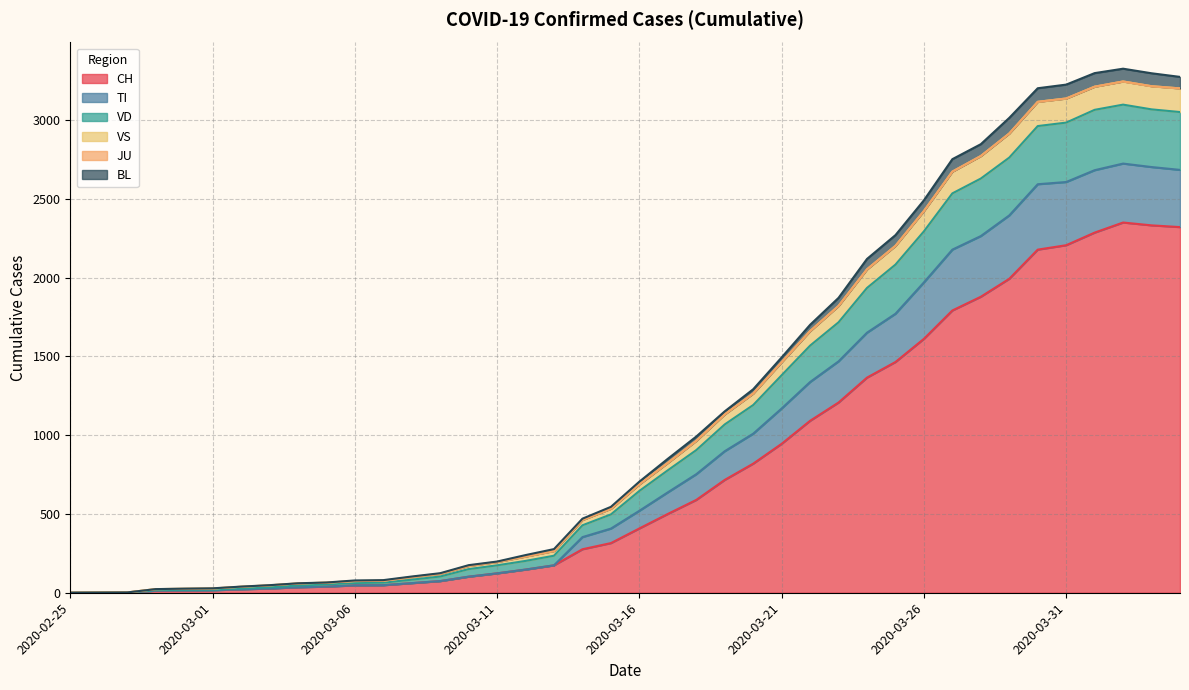

Does the chart have visible grid lines?

Yes